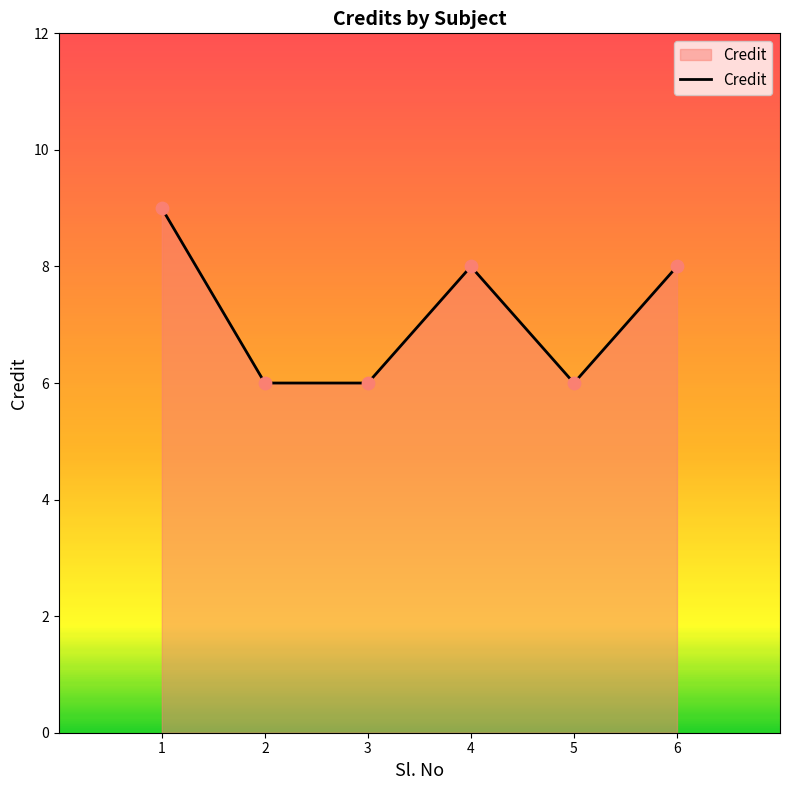

What is the ratio of the value at 6 to the value at 3?

1.3